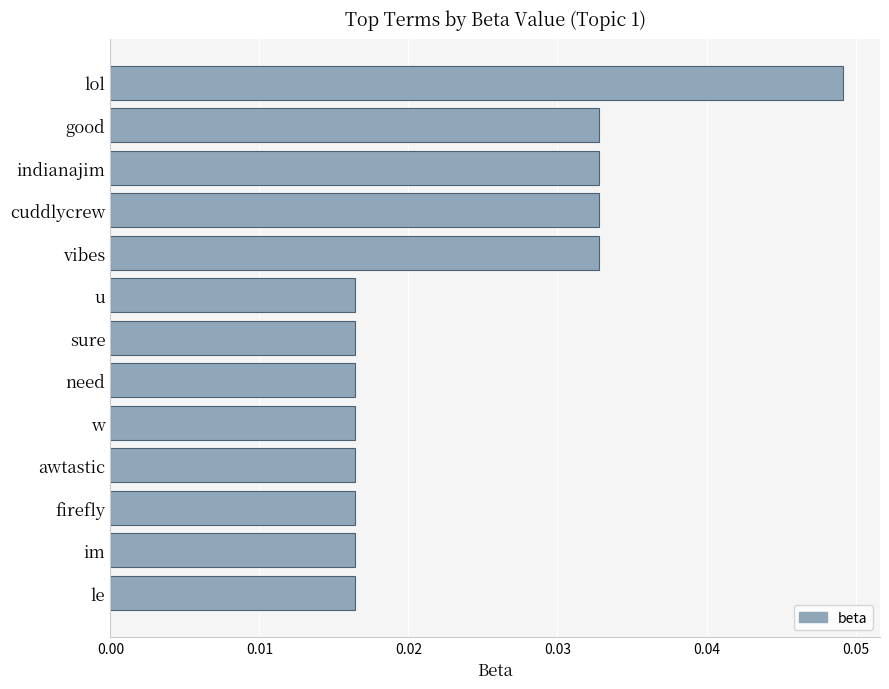

What position from the top is vibes?

5